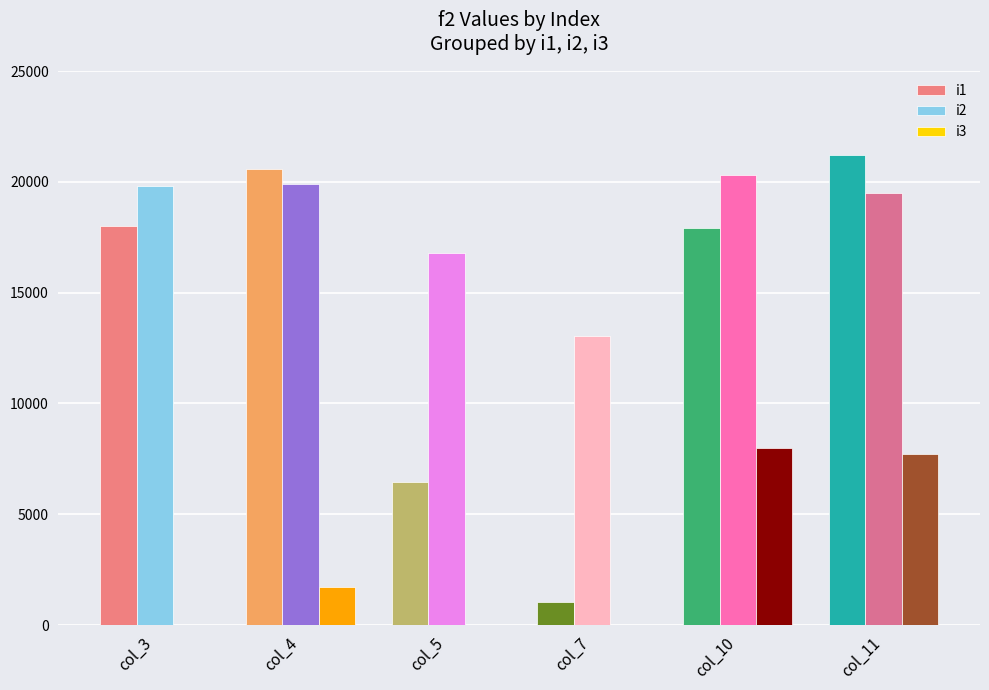

The i3 series shows 3851 at col_10. True or false?

False